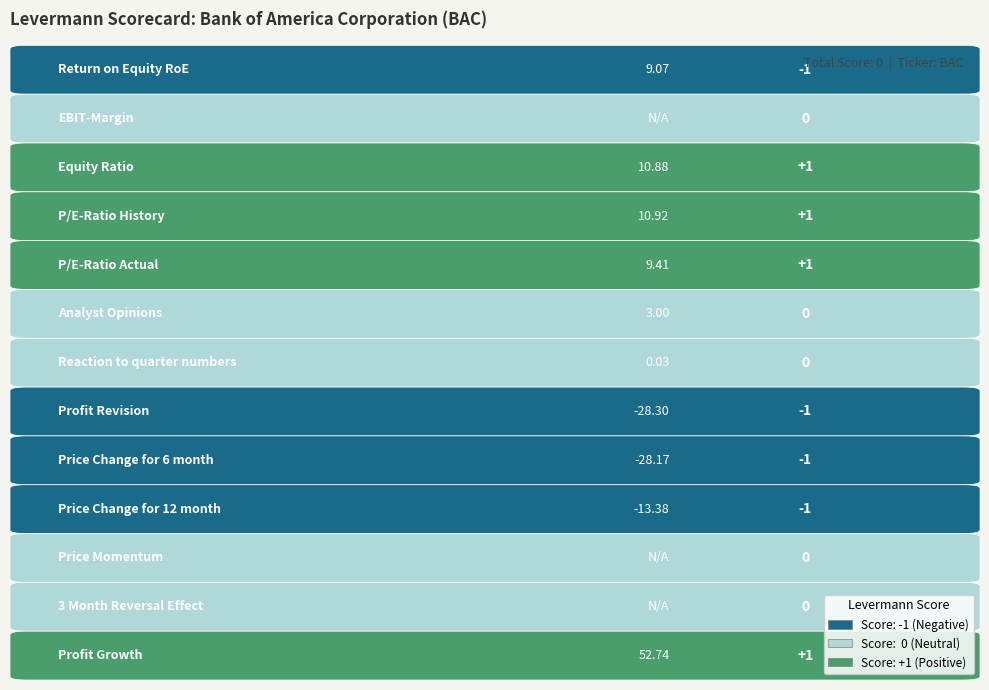

How many values are between -1 and 1?

13